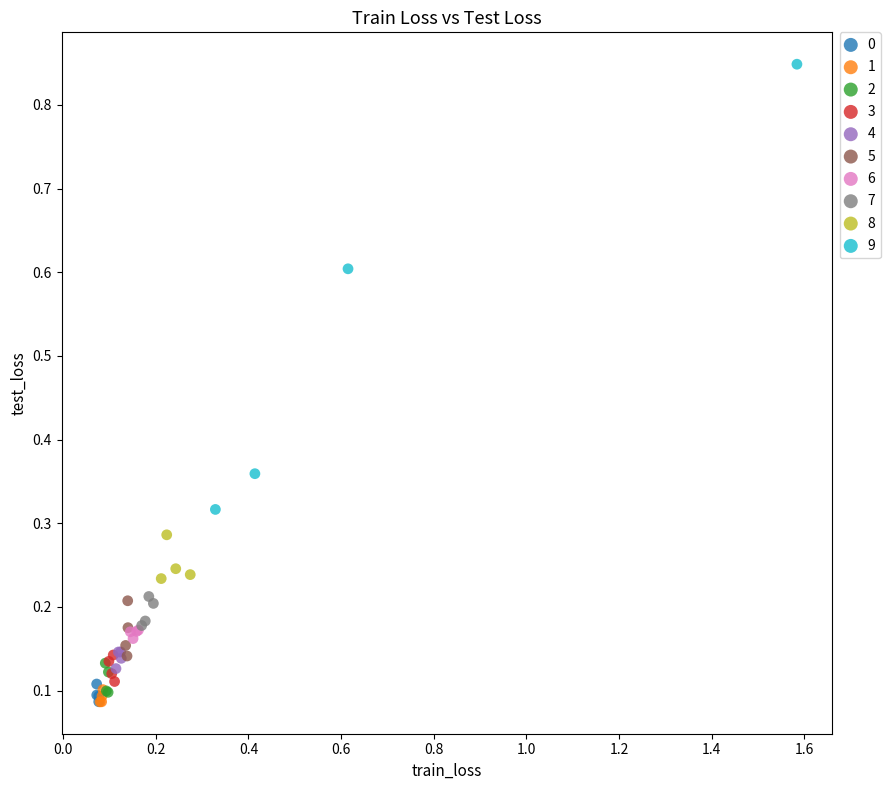

Which series reaches the maximum Y coordinate?

9